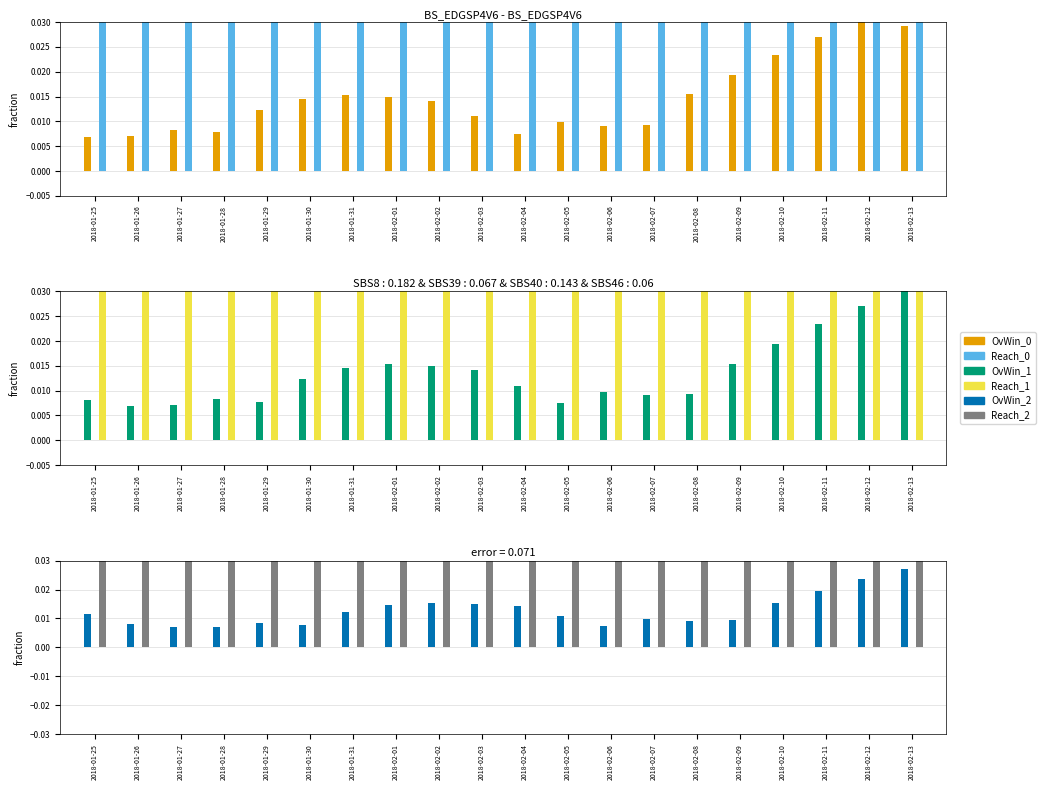

Which category has the lowest value across all series?

2018-01-25